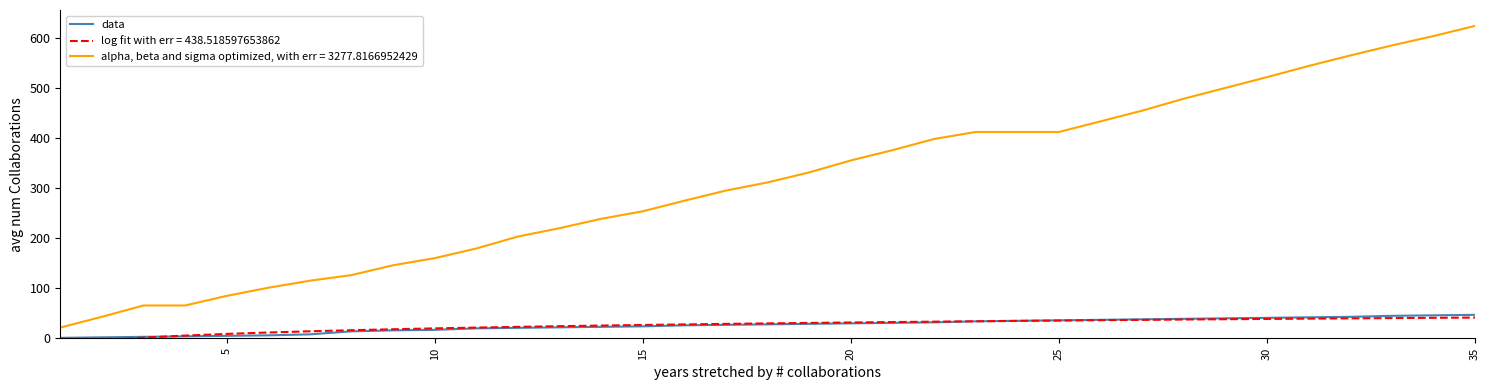

True or false: data and alpha, beta and sigma optimized, with err = 3277.8166952429 intersect in this chart.

False